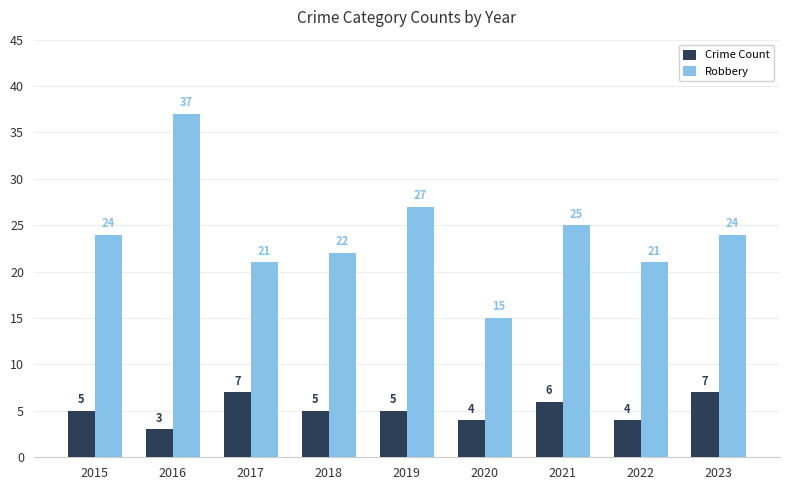

What is the total value across all series at 2015?

29